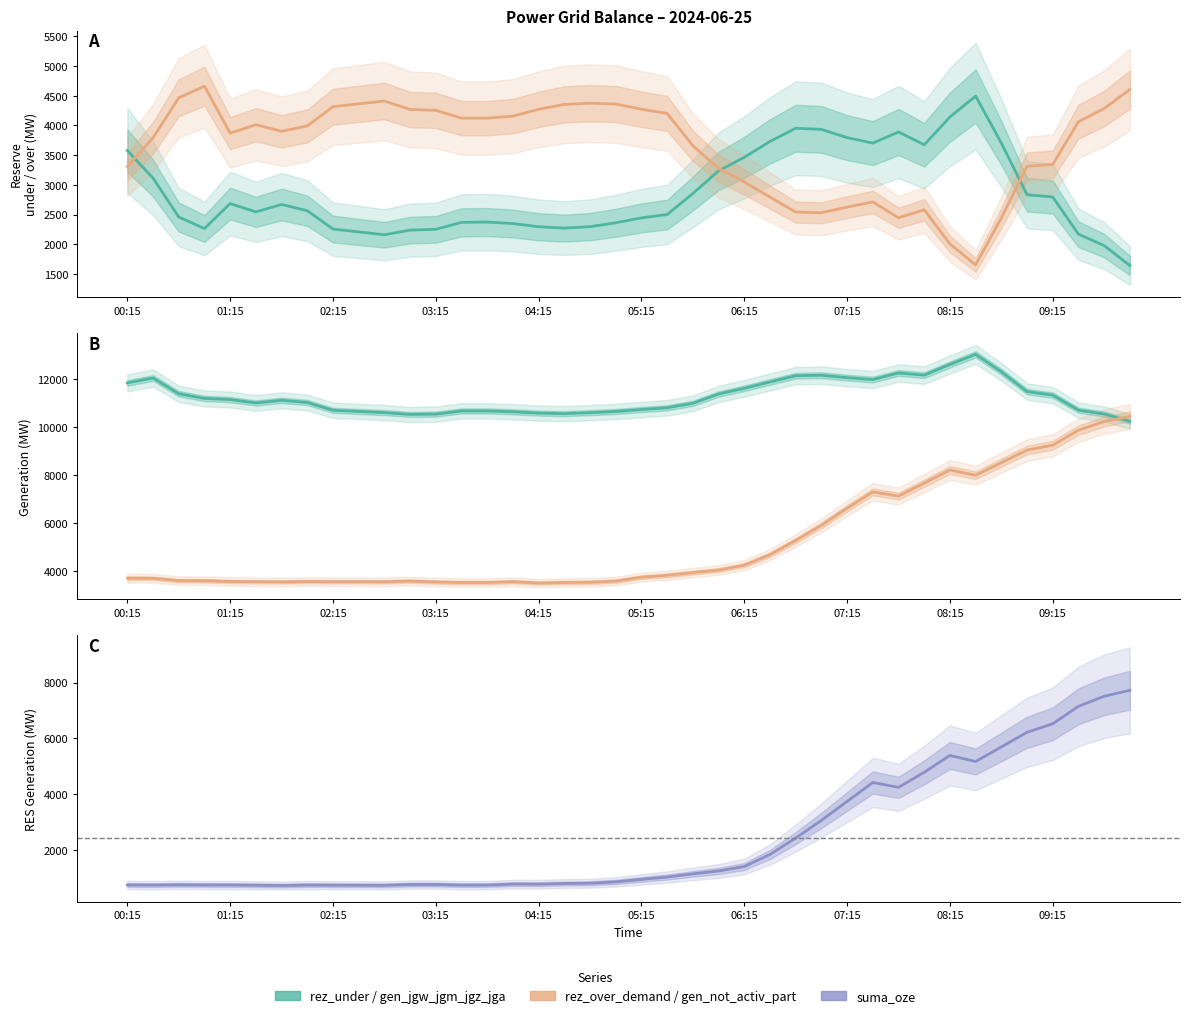

What is the value of the rez_over_demand point at the 32nd from the left?

2580